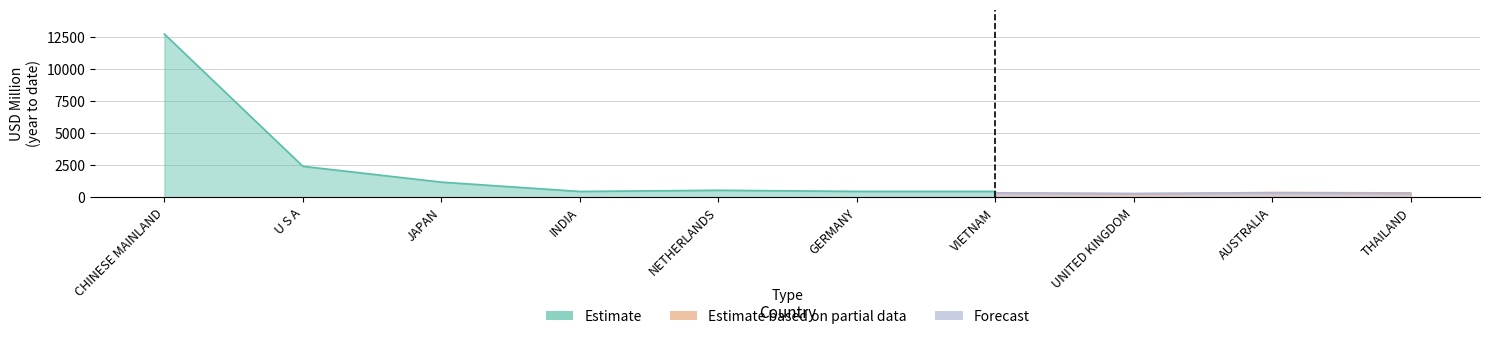

How many lines are shown in the chart?

3